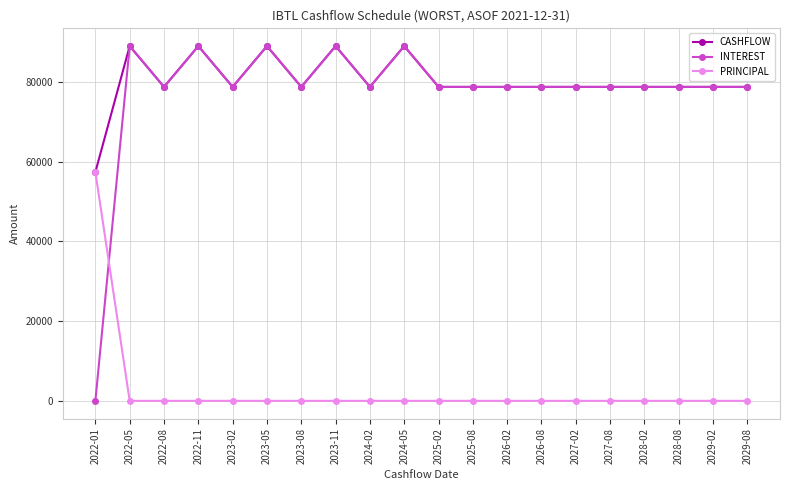

Is the value of PRINCIPAL at 2026-02 greater than the value of CASHFLOW at 2023-11?

No